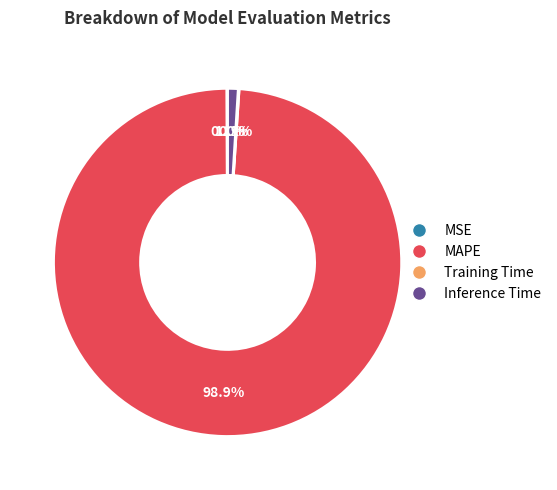

To the nearest percent, what portion does Inference Time represent?

1%